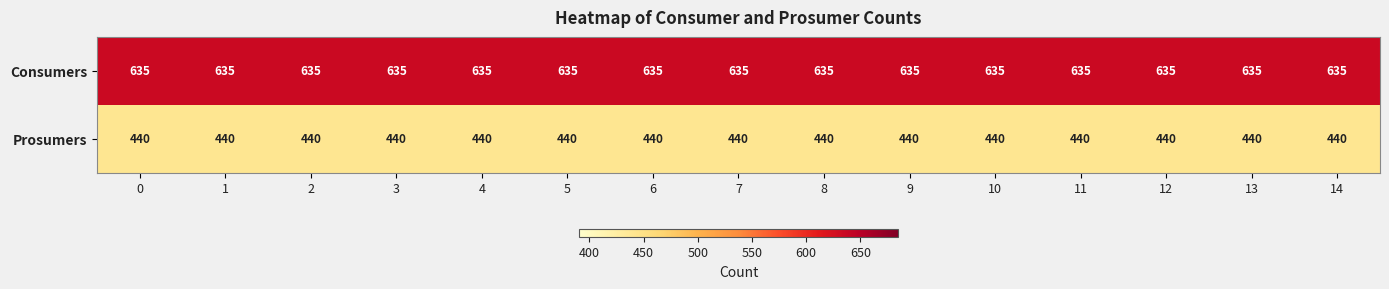

What is the sum of all Prosumers values?

6600